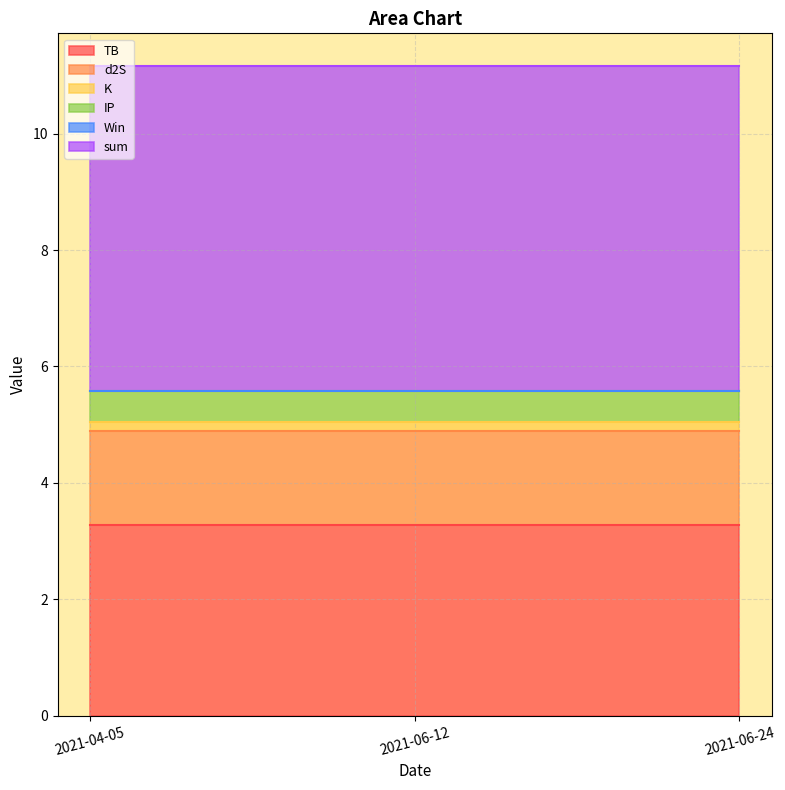

Is it true that TB equals 1.1 at 2021-06-12?

False